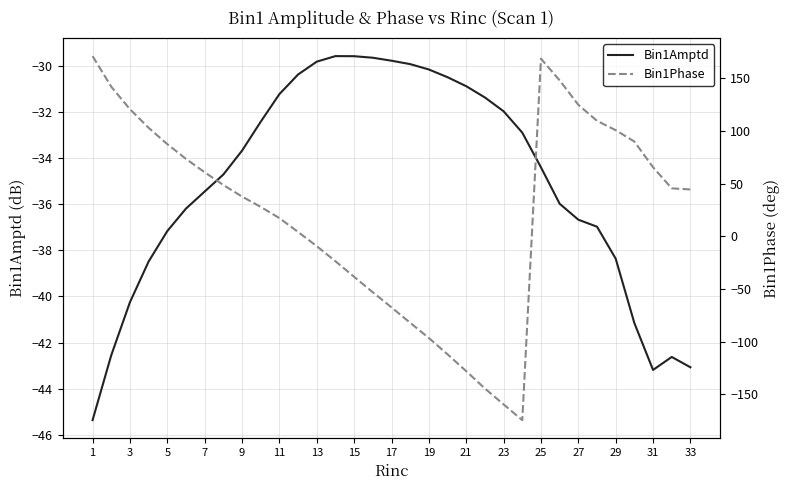

How many intersections are there between Bin1Phase and Bin1Amptd?

2